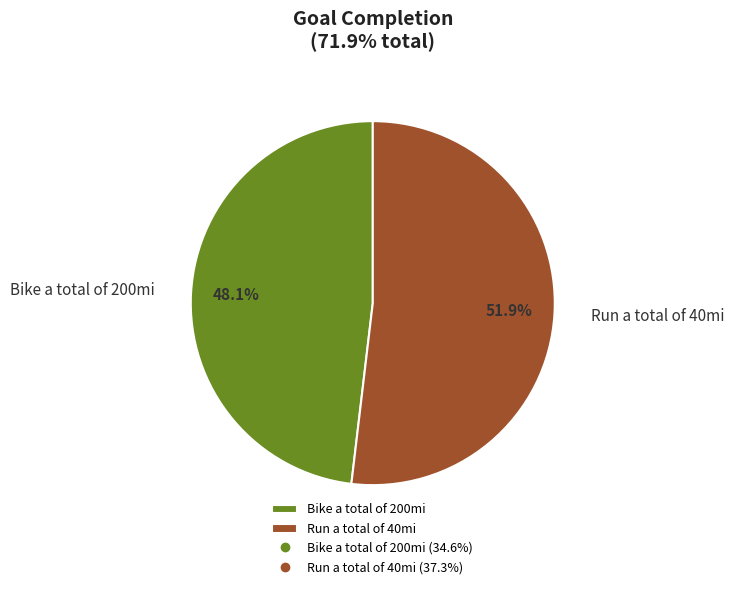

Combined, do Bike a total of 200mi and Run a total of 40mi account for over 50%?

Yes